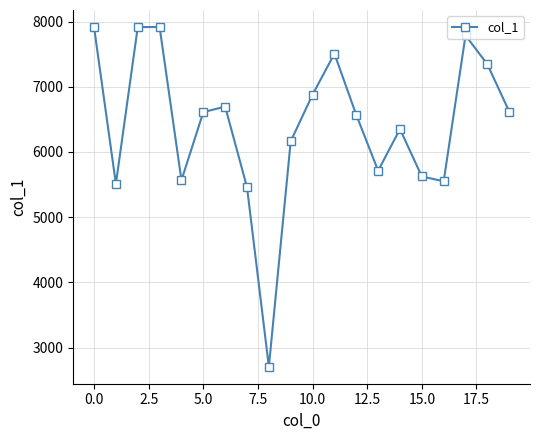

How many points are lower than both their immediate neighbors (excluding endpoints)?

5